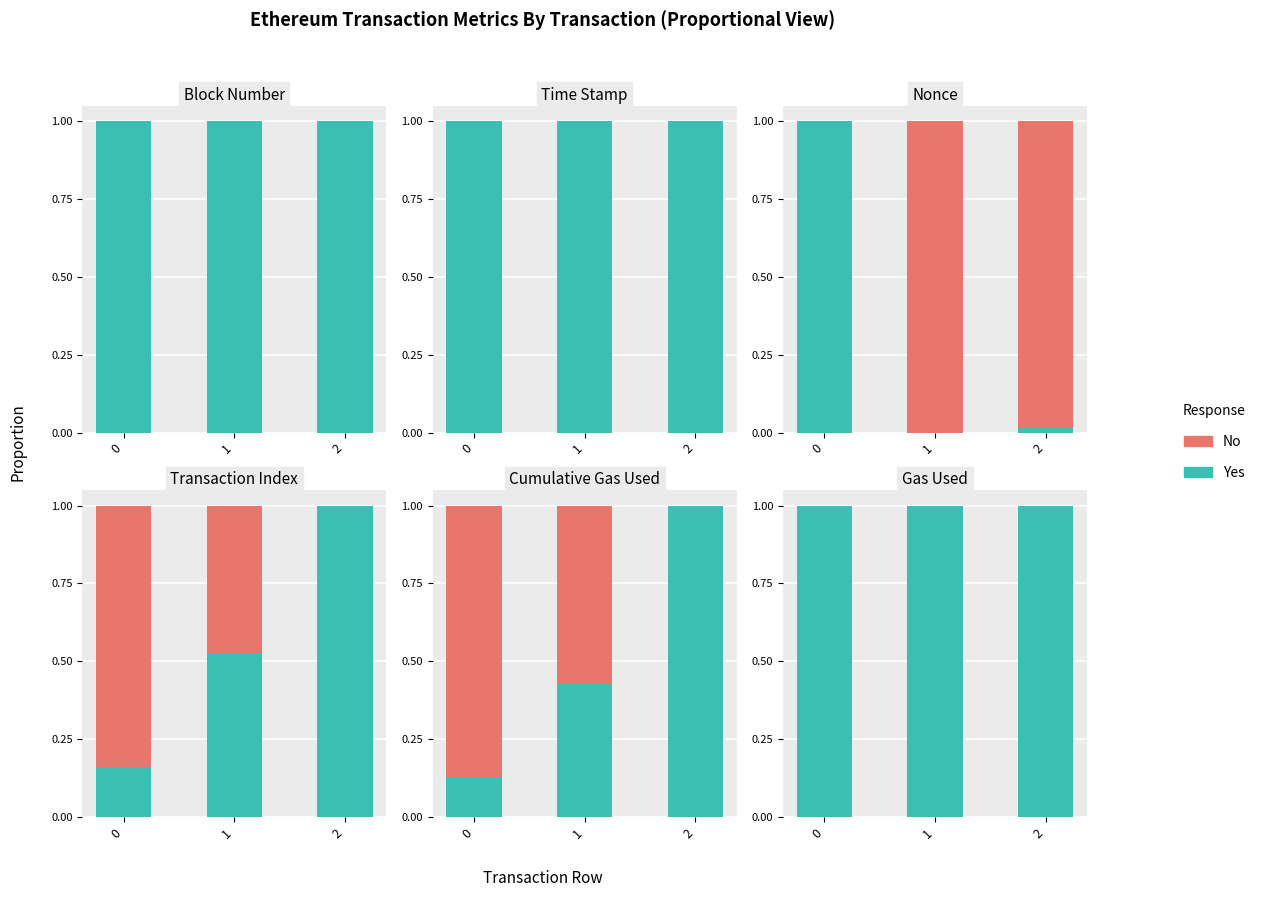

At 1, list the series in order from largest to smallest.

Yes, No